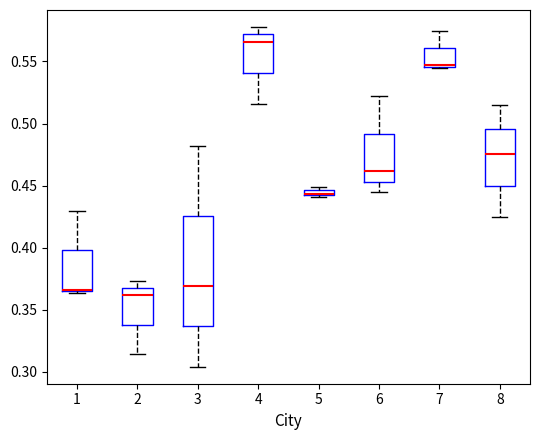

Comparing the boxes themselves (not the whiskers), which one is the tallest?

3